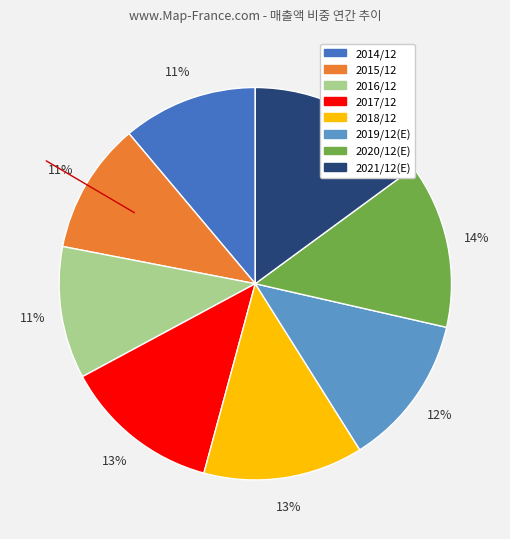

What percentage is the 2021/12(E) slice, to the nearest percent?

15%